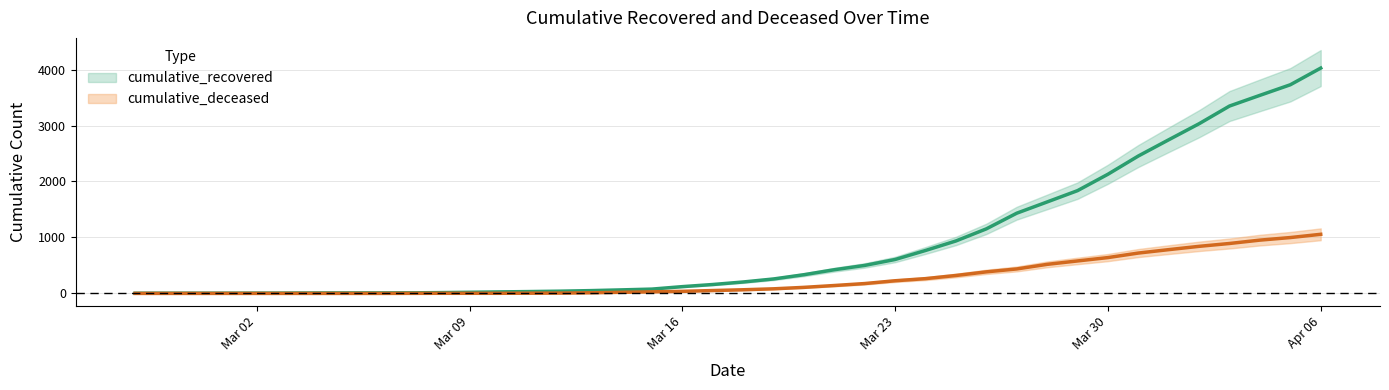

Which has a higher value, 2020-04-03 or 2020-02-29?

2020-04-03